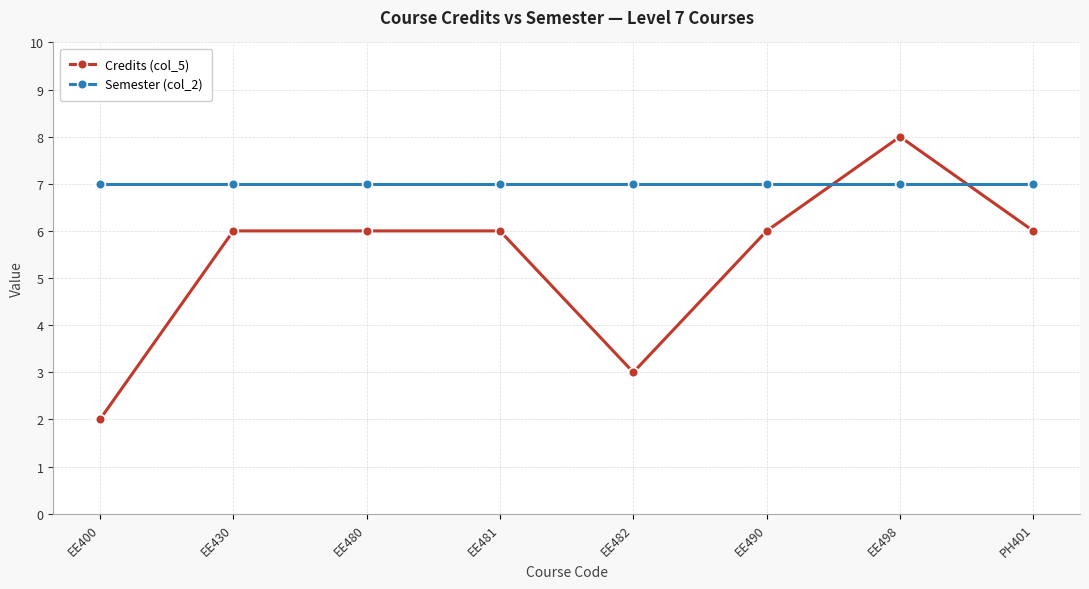

What is the label of the 2nd point from the left?

EE430